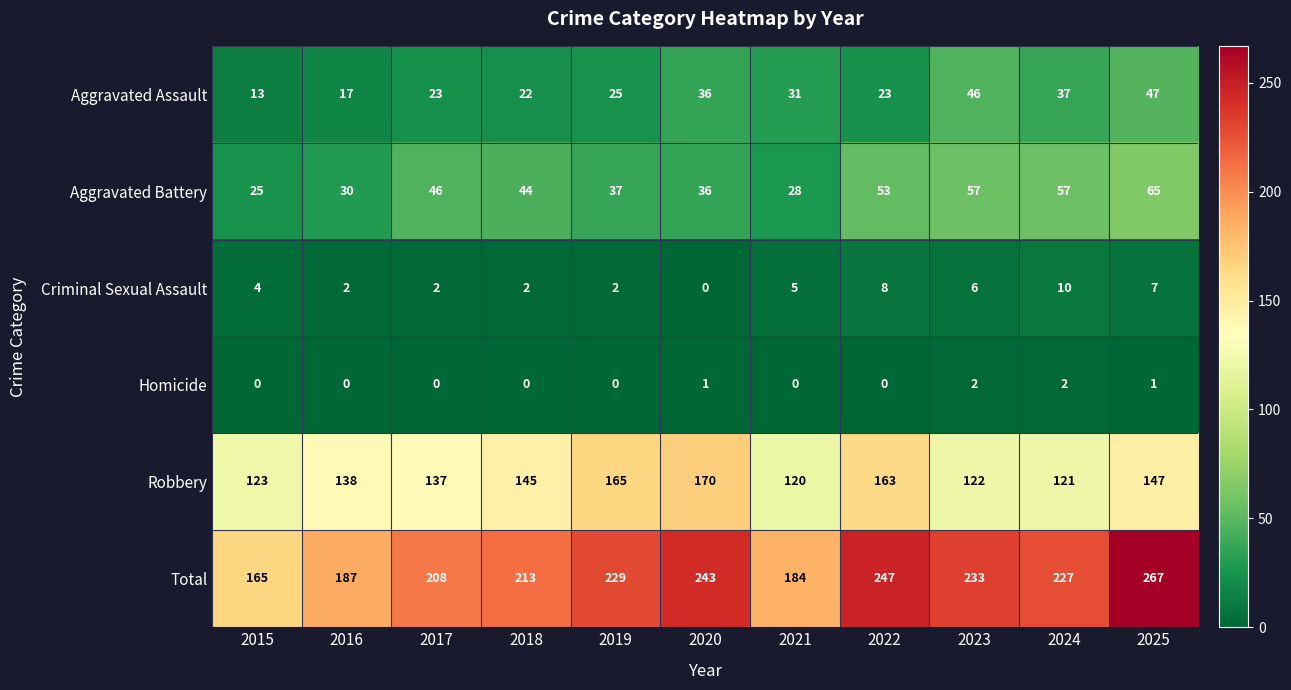

What is the sum of all Robbery values?

1551